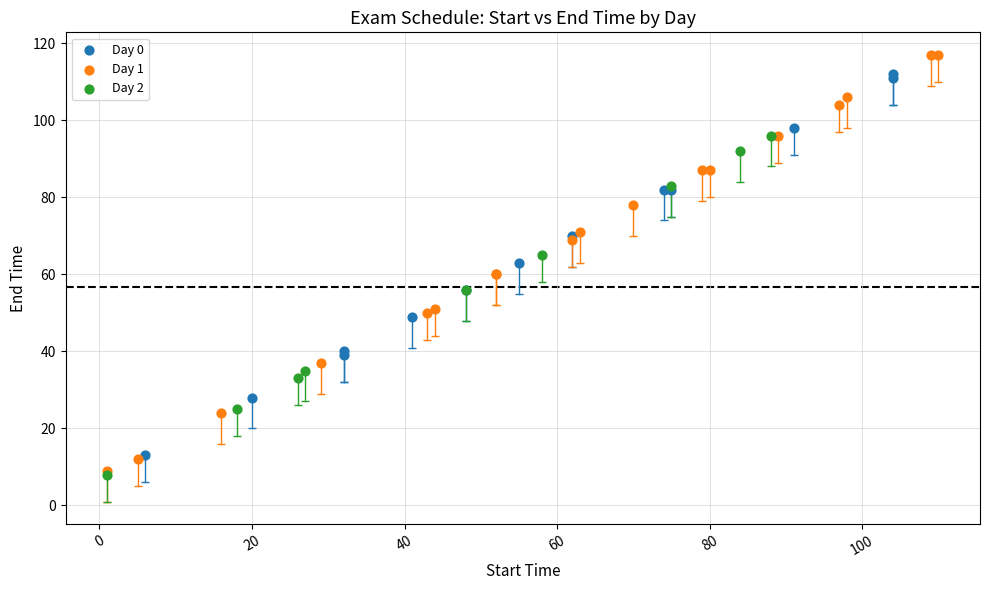

Which series has the widest spread of Y values?

Day 1